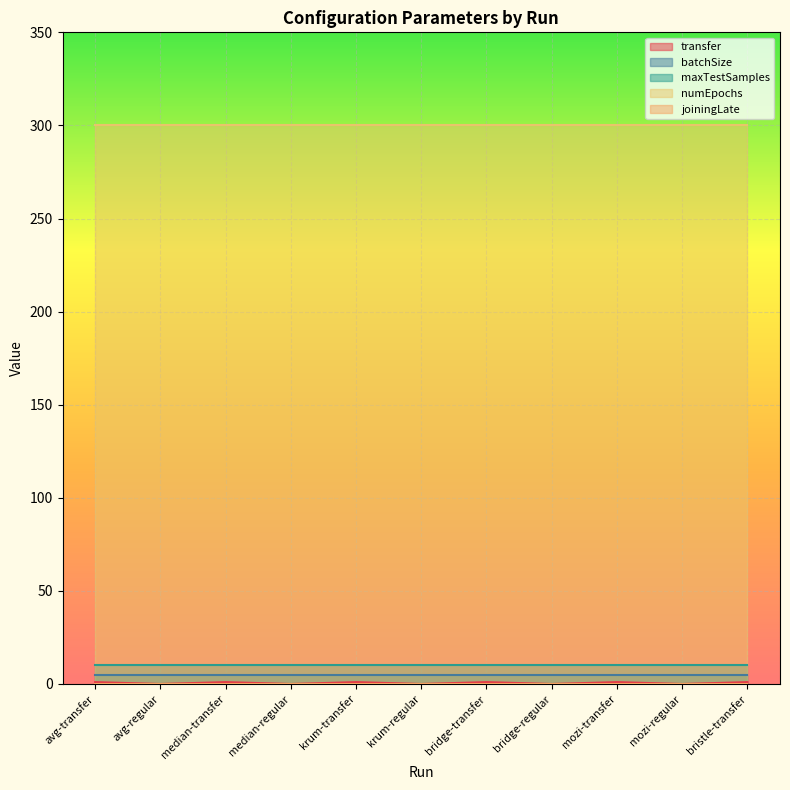

Reading left to right, transcribe all the data shown in this chart.

transfer: 1	0	1	0	1	0	1	0	1	0	1
batchSize: 5	5	5	5	5	5	5	5	5	5	5
maxTestSamples: 10	10	10	10	10	10	10	10	10	10	10
numEpochs: 300	300	300	300	300	300	300	300	300	300	300
joiningLate: 0	0	0	0	0	0	0	0	0	0	0